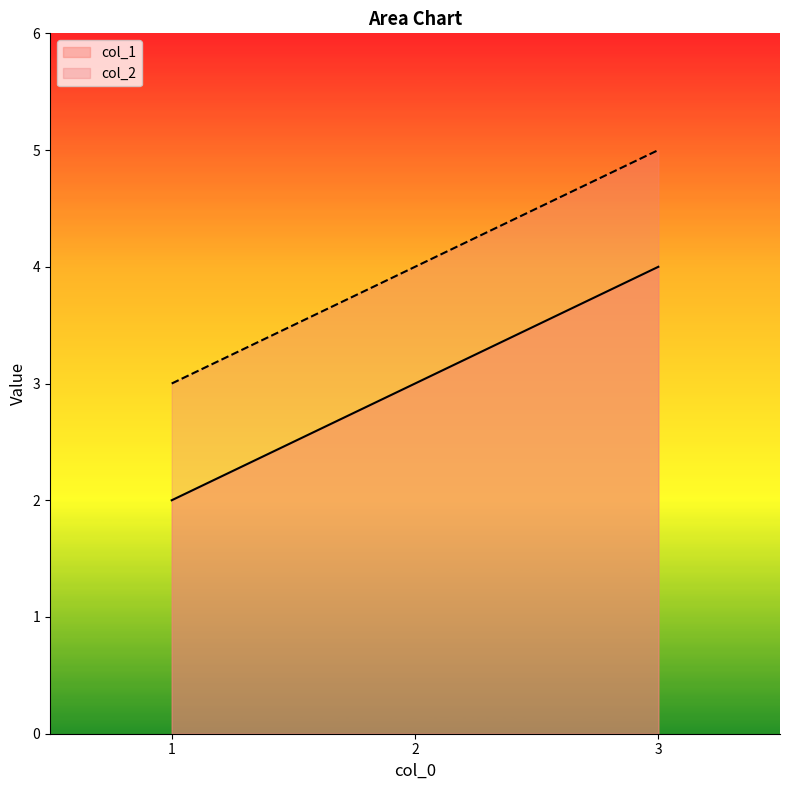

At which category is the sum across all series the highest?

3